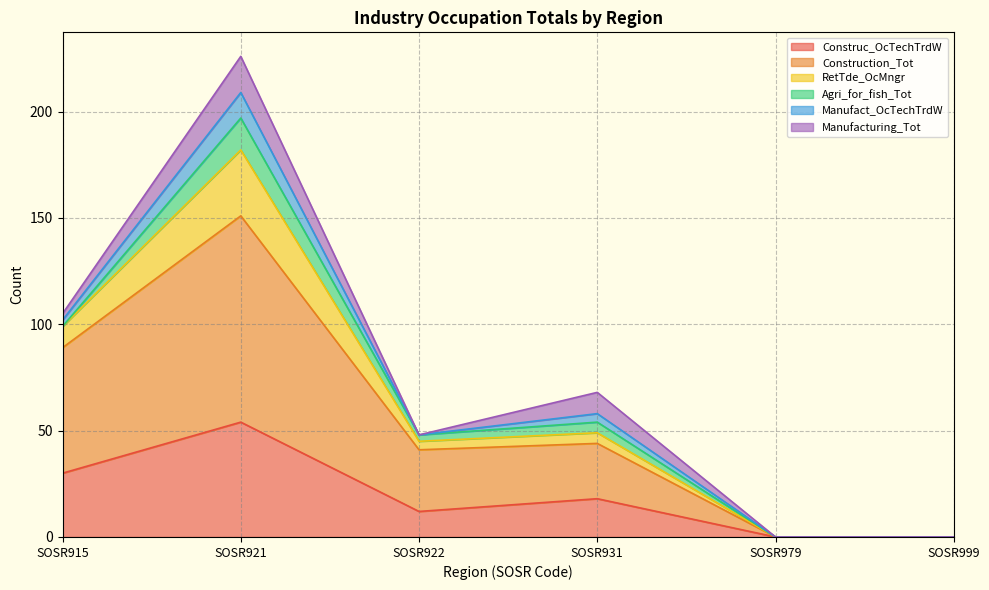

At which category is the sum across all series the highest?

SOSR921